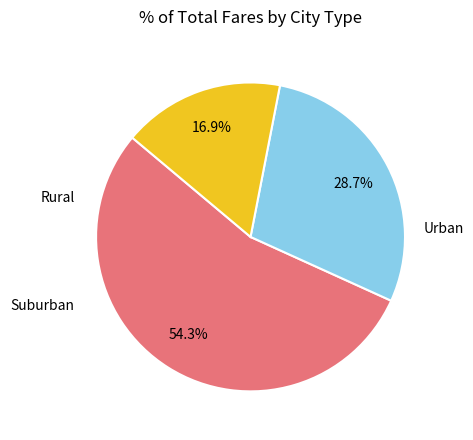

Is there a majority slice in this chart?

Yes